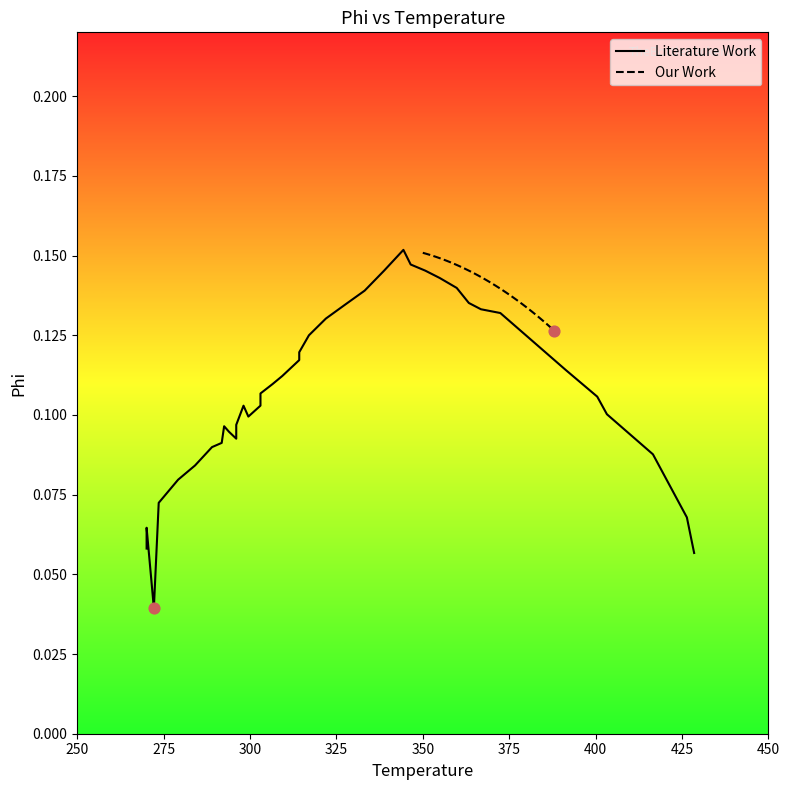

What are all the series names shown in the legend?

Literature Work, Our Work